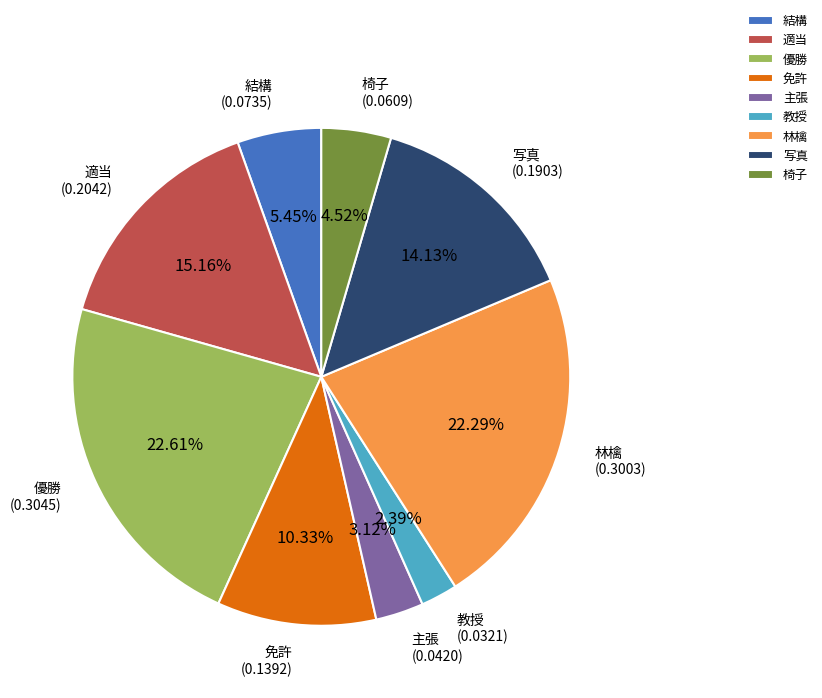

The 椅子 slice represents 5% of the pie. True or false?

True